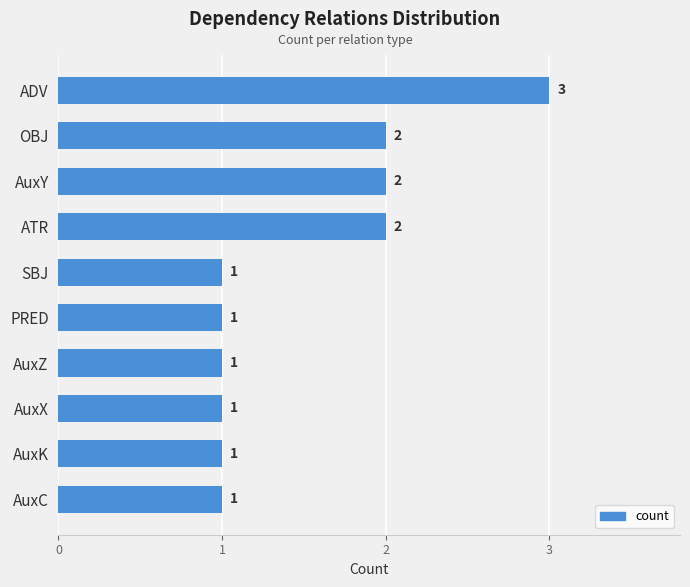

What is the difference between the maximum and minimum values?

2